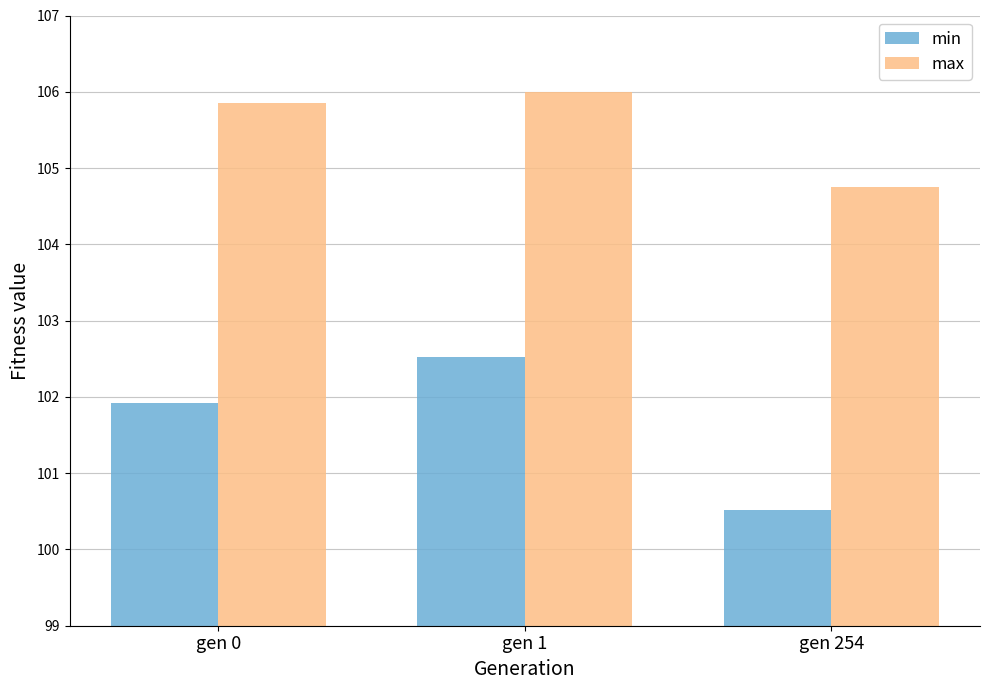

What is the lowest value of the max series?

104.8